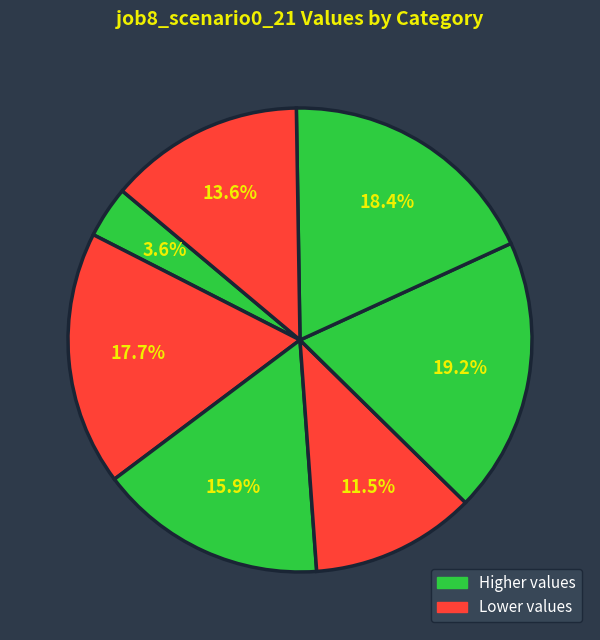

How many slices are in this pie chart?

7